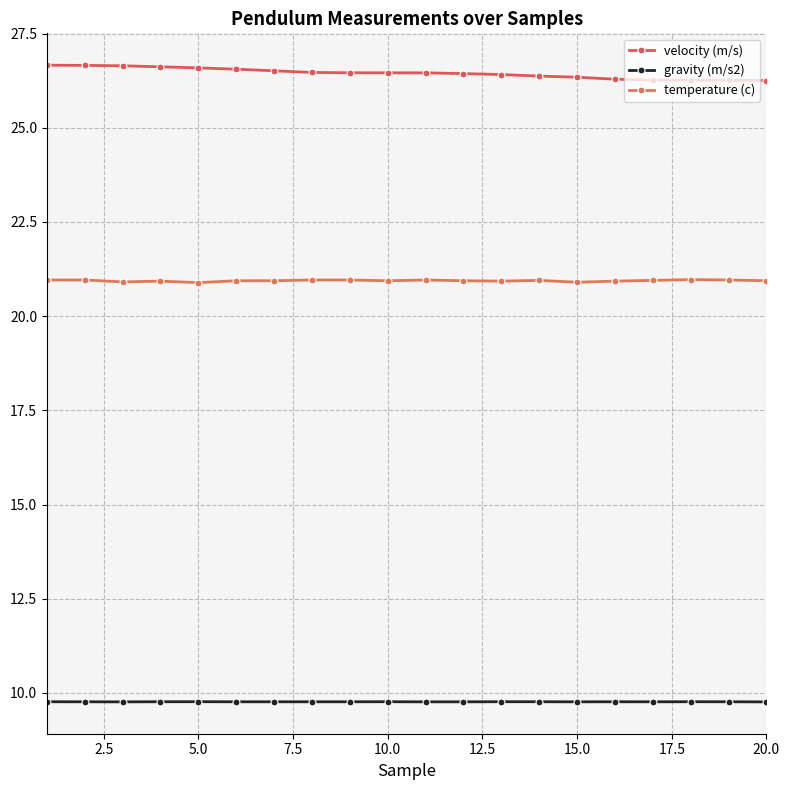

True or false: gravity (m/s2) and velocity (m/s) cross at least once.

False